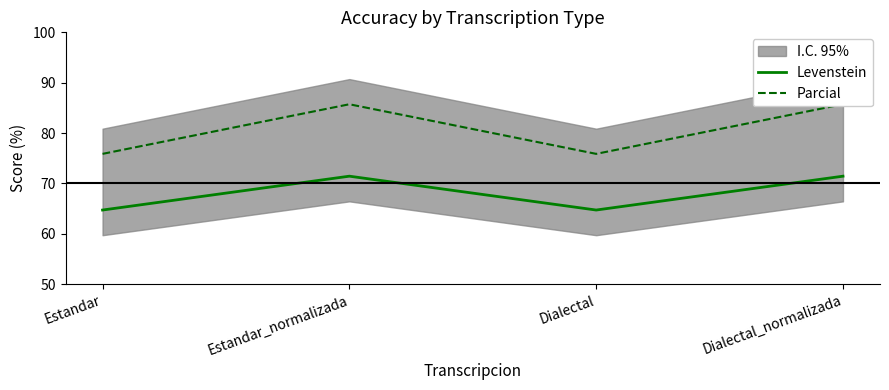

How many distinct data groups are displayed?

2